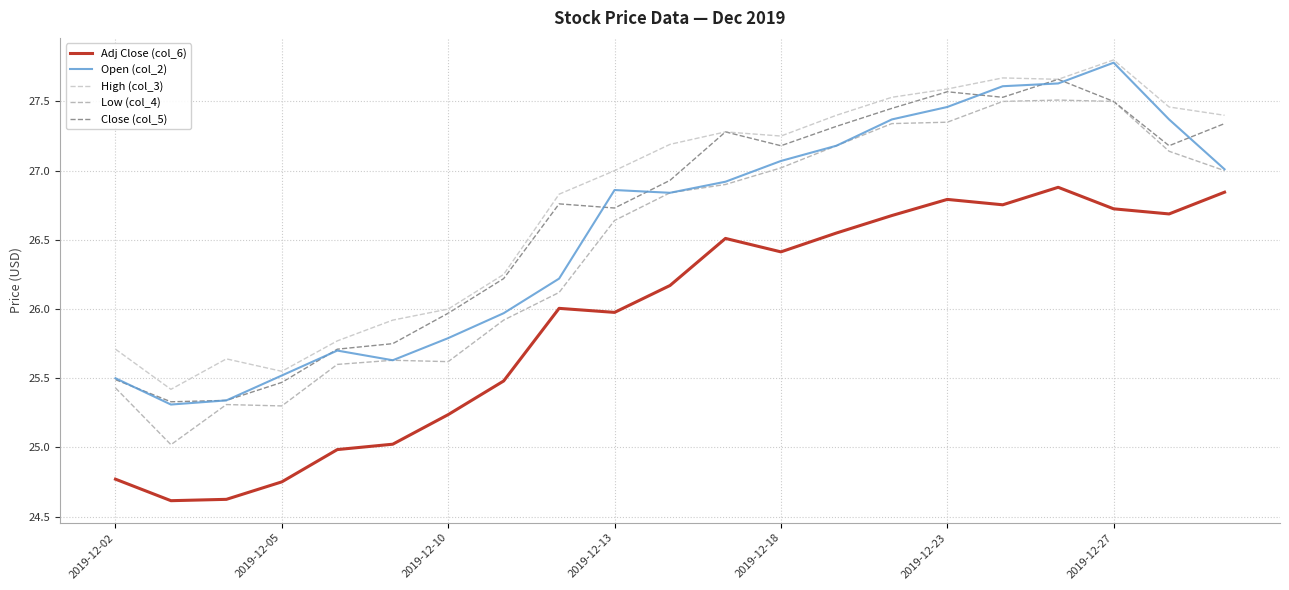

True or false: Close (col_5) and Adj Close (col_6) cross at least once.

False